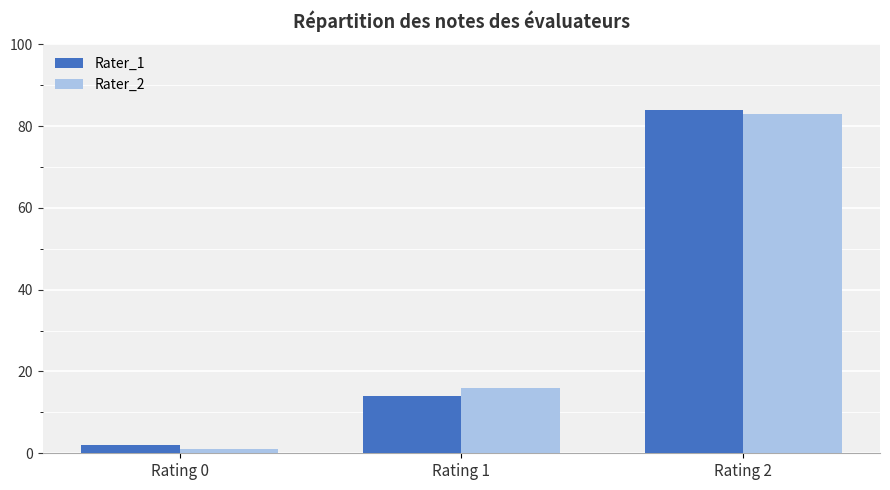

Rank the series at Rating 0 from lowest to highest value.

Rater_2, Rater_1